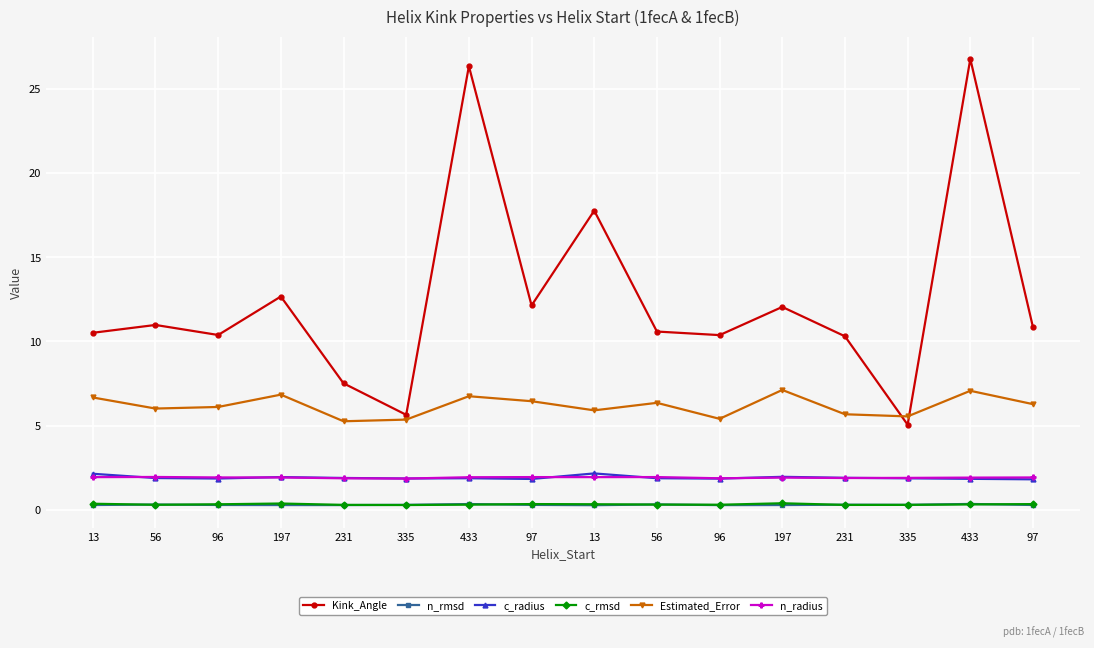

True or false: n_rmsd has more than 2 interior local peaks.

True